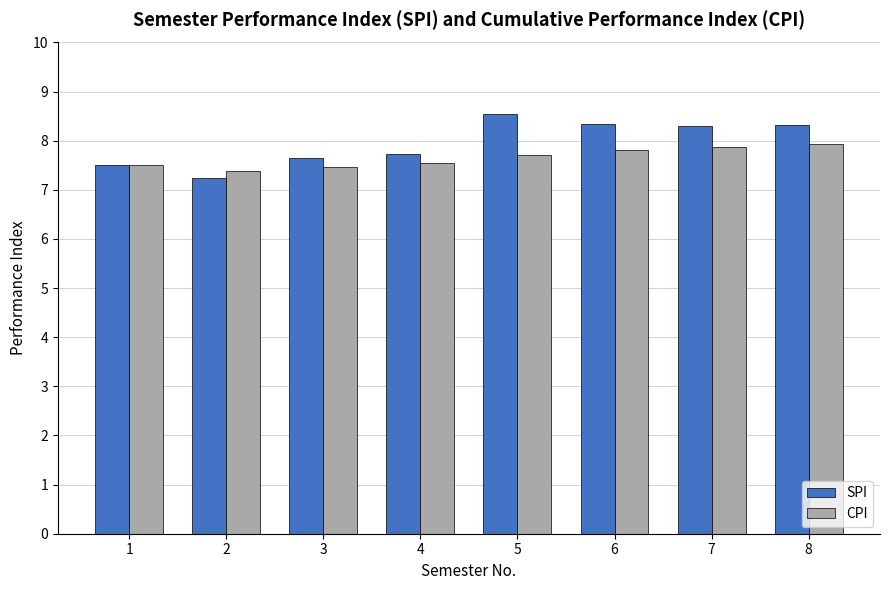

Which series has the largest total across all categories?

SPI